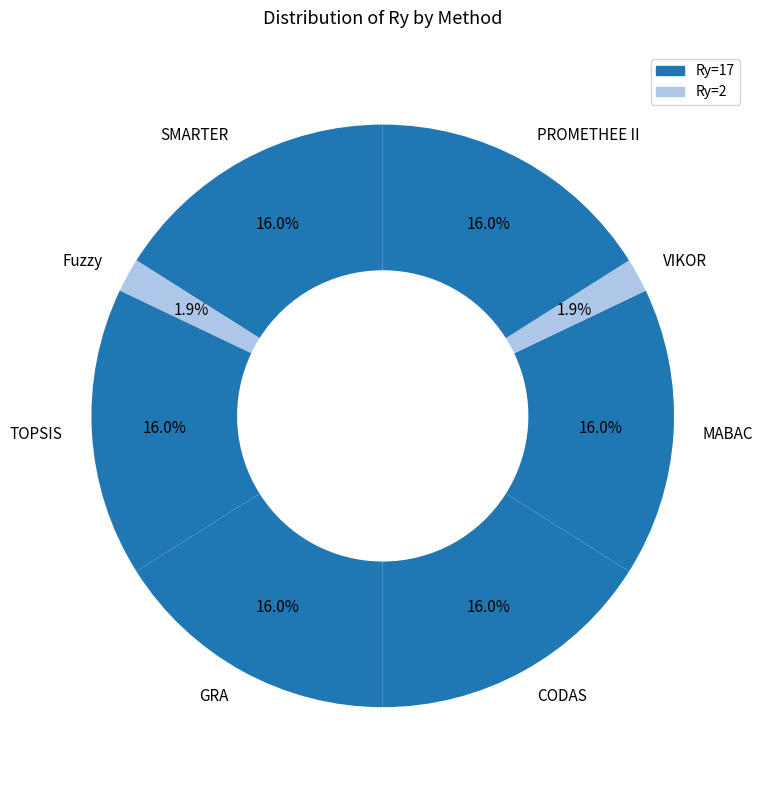

What percentage is the PROMETHEE II slice, to the nearest percent?

16%